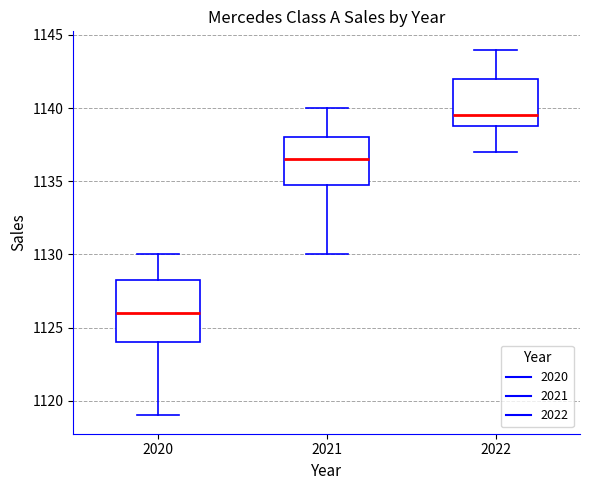

Reading left to right, read every box against the y-axis: the position of its median line, the range the box covers, and the ends of its whiskers. The values are not printed on the chart, so give them approximately, as read against the axis.

2020: median 1126.0, box 1124.0 to 1128.5, whiskers 1119.0 to 1130.0
2021: median 1136.5, box 1135.0 to 1138.0, whiskers 1130.0 to 1140.0
2022: median 1139.5, box 1139.0 to 1142.0, whiskers 1137.0 to 1144.0